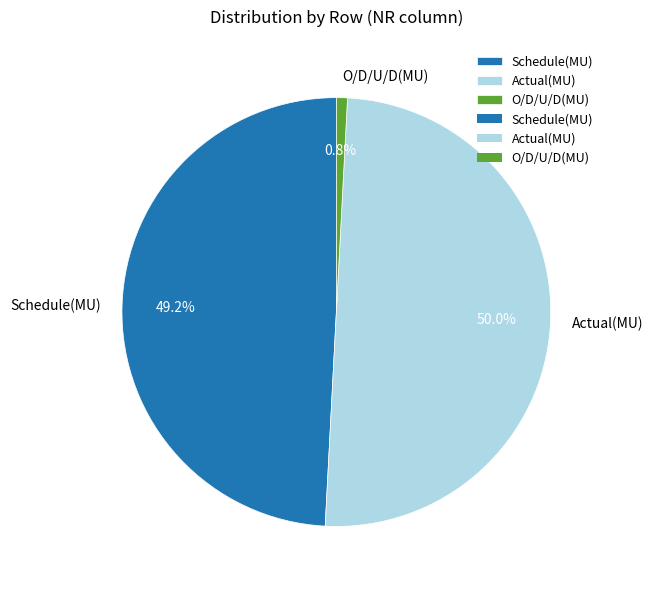

True or false: Schedule(MU) accounts for 49% of the total.

True